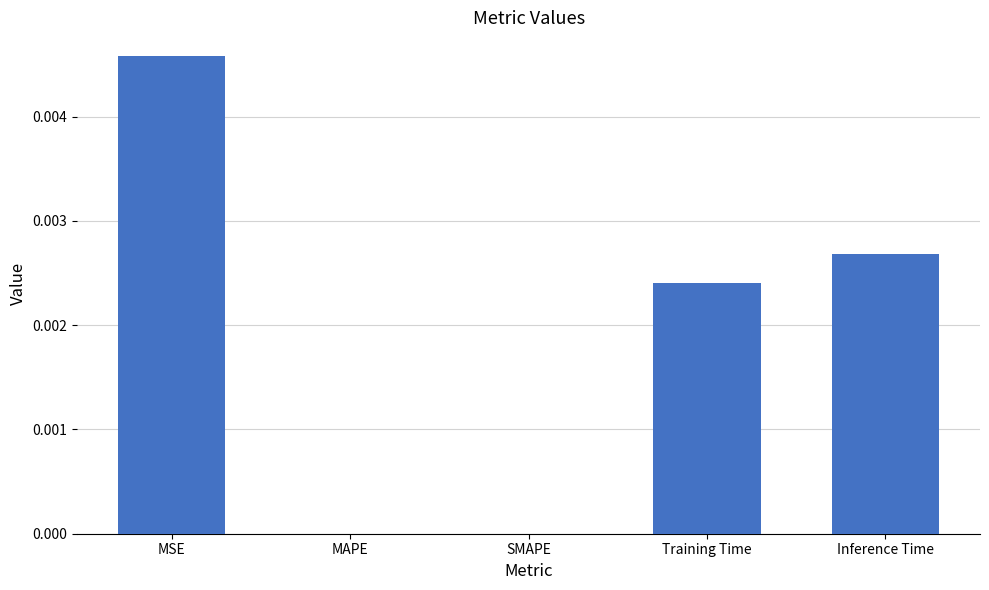

Are the bars horizontal?

No